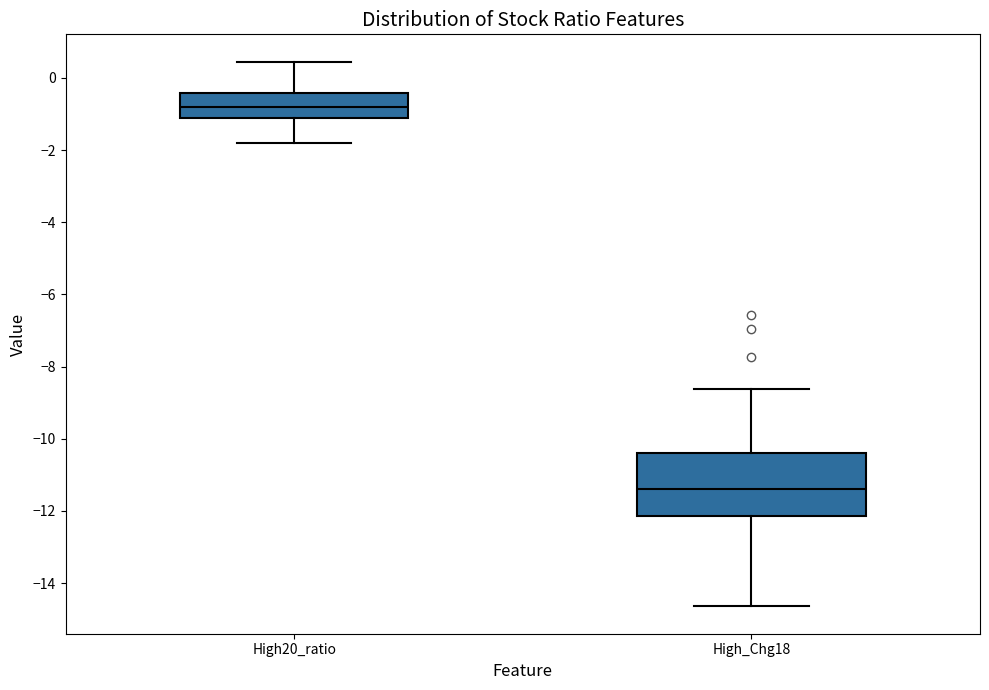

Reading left to right, read every box against the y-axis: the position of its median line, the range the box covers, and the ends of its whiskers. The values are not printed on the chart, so give them approximately, as read against the axis.

High20_ratio: median -0.8, box -1.2 to -0.4, whiskers -1.8 to 0.4
High_Chg18: median -11.4, box -12.2 to -10.4, whiskers -14.6 to -8.6